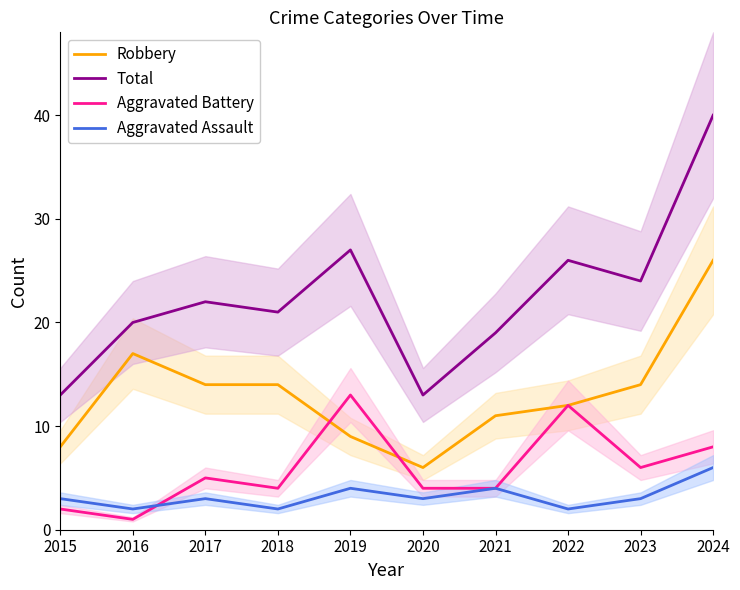

Reading left to right, what are all the values shown in this chart?

Robbery: 2015=8	2016=17	2017=14	2018=14	2019=9	2020=6	2021=11	2022=12	2023=14	2024=26
Total: 2015=13	2016=20	2017=22	2018=21	2019=27	2020=13	2021=19	2022=26	2023=24	2024=40
Aggravated Battery: 2015=2	2016=1	2017=5	2018=4	2019=13	2020=4	2021=4	2022=12	2023=6	2024=8
Aggravated Assault: 2015=3	2016=2	2017=3	2018=2	2019=4	2020=3	2021=4	2022=2	2023=3	2024=6